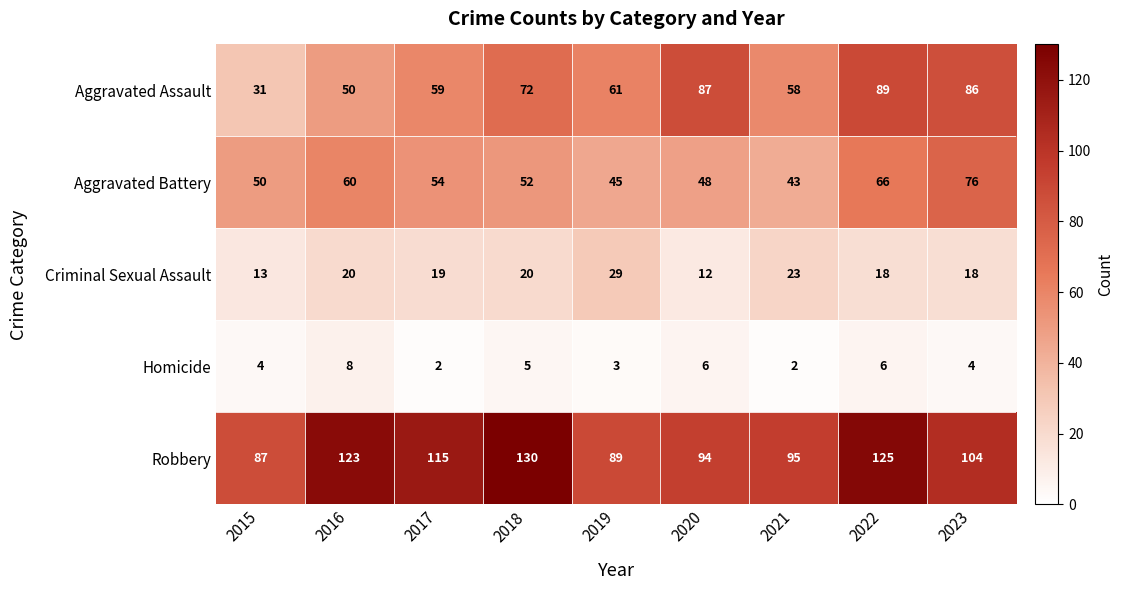

The Homicide series shows 6 at 2020. True or false?

True